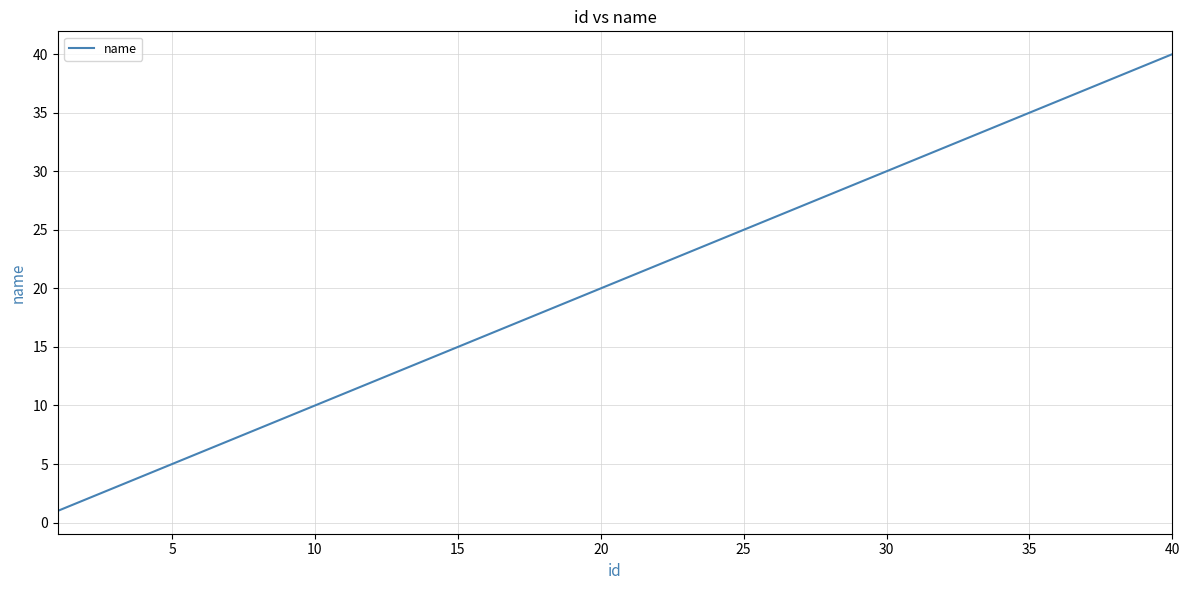

What is the greatest value displayed?

40